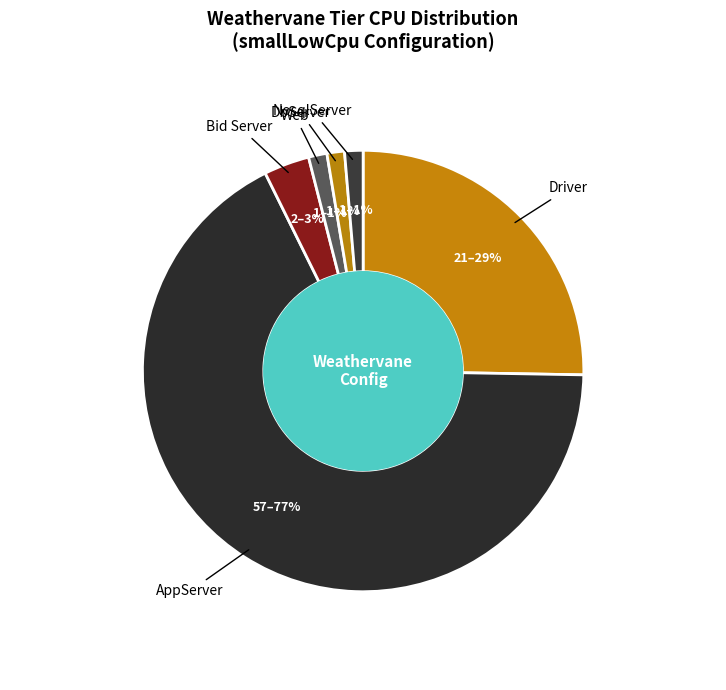

Which category has the biggest portion of the pie?

AppServer